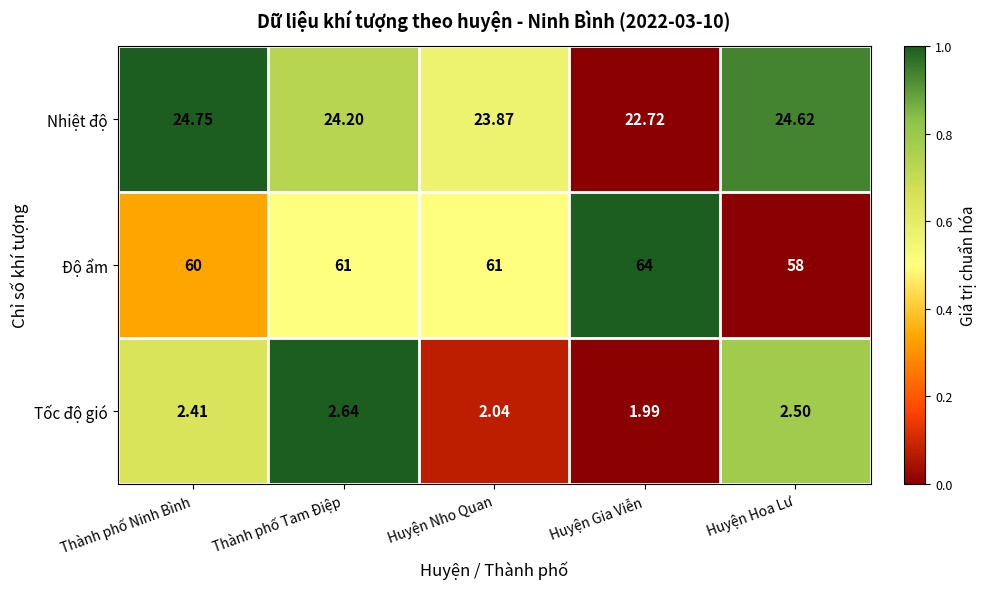

List the series in order of their peak value, lowest first.

Tốc độ gió, Nhiệt độ, Độ ẩm